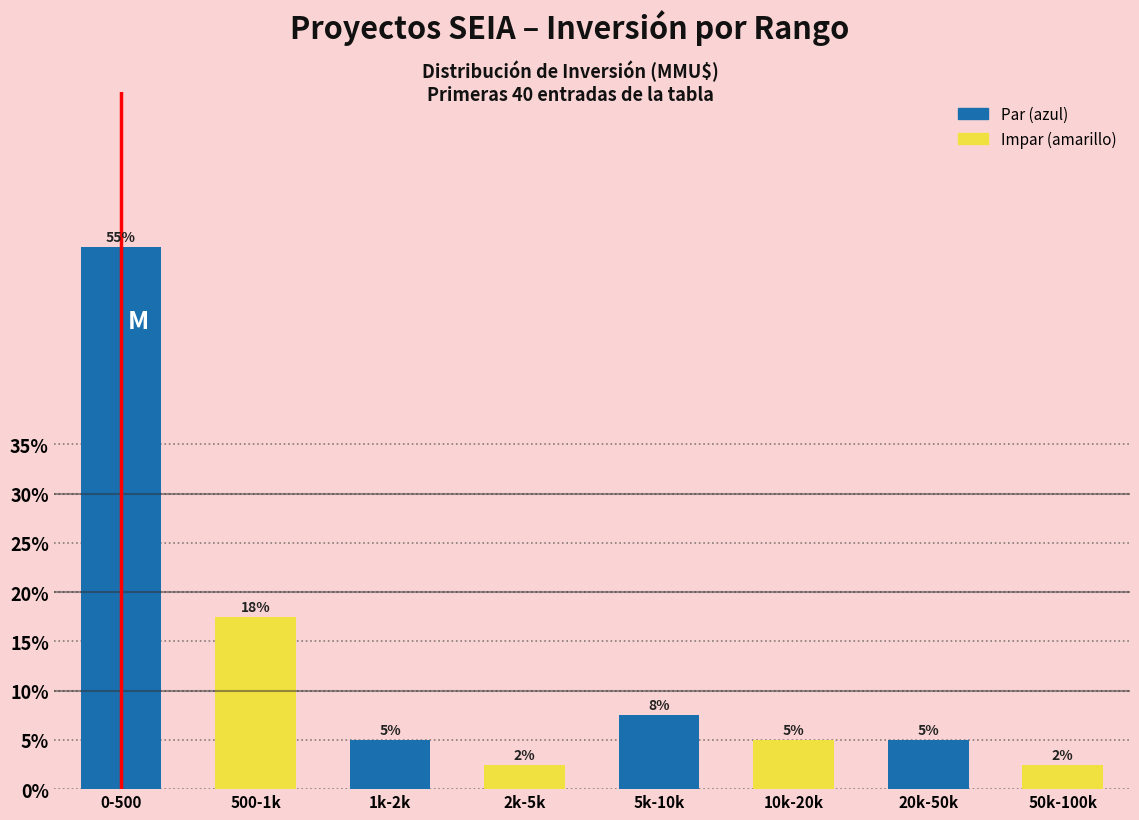

Approximately how many times larger is the value at 20k-50k compared to 10k-20k?

1.0